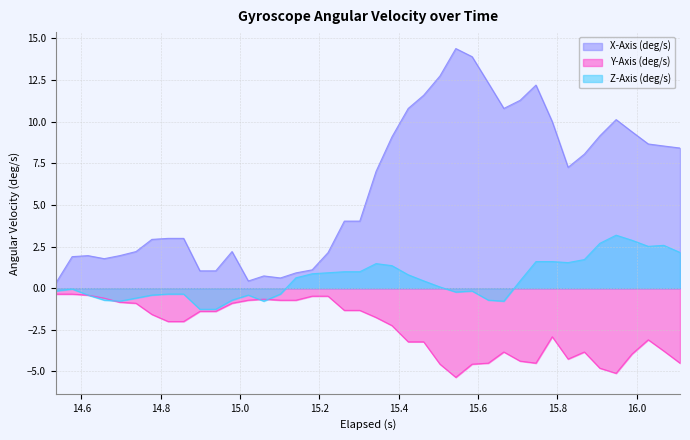

How many times do Z-Axis (deg/s) and Y-Axis (deg/s) cross each other?

4